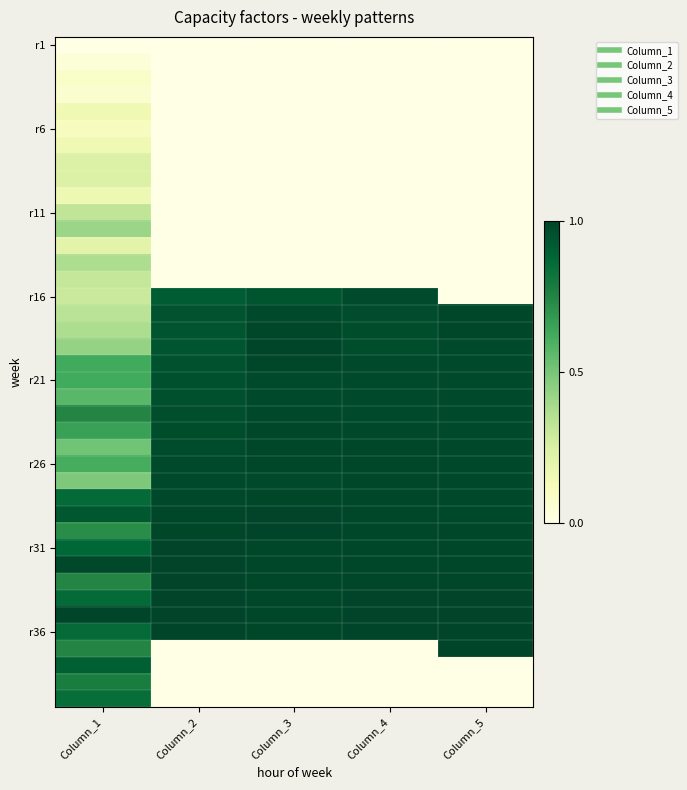

What is the total value across all series at Column_4?

20.7